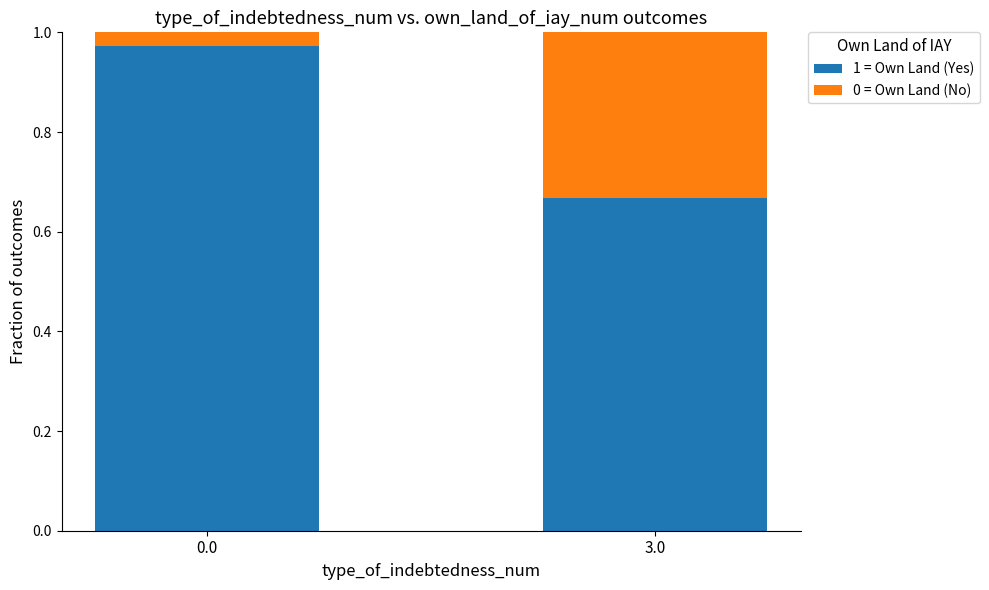

At which label does 1 = Own Land (Yes) reach its minimum?

3.0